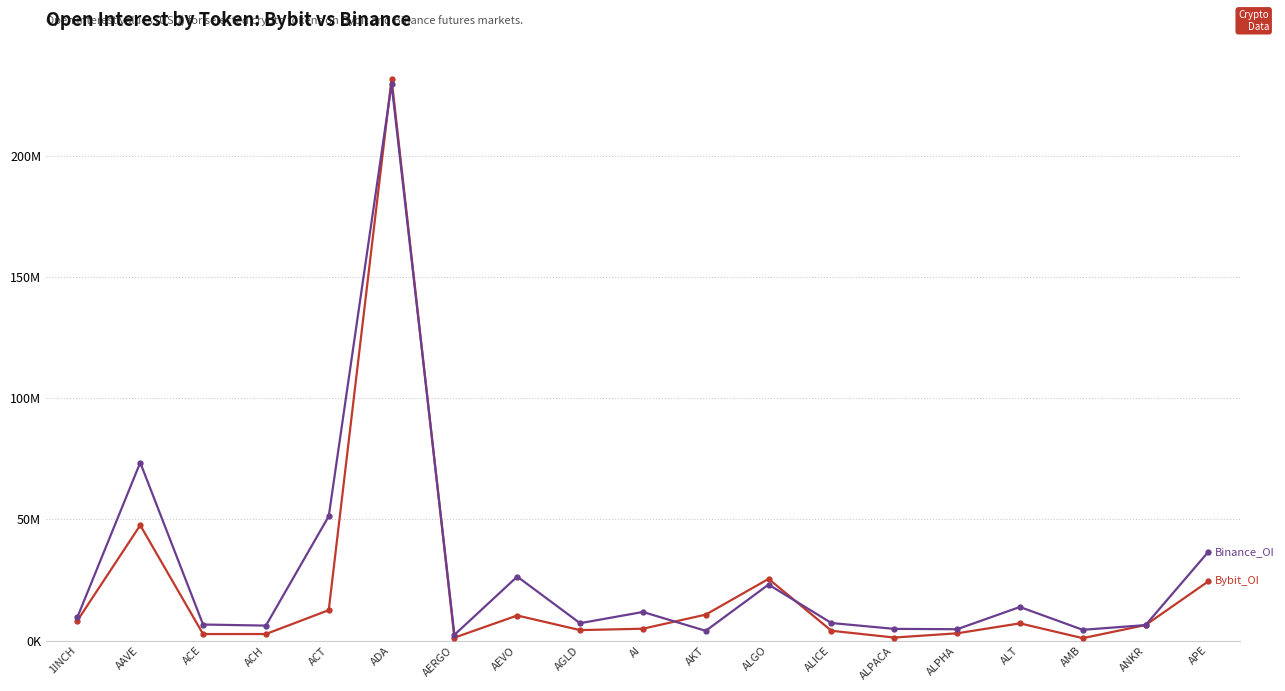

The value of Binance_OI at ADA is 229459283. True or false?

True